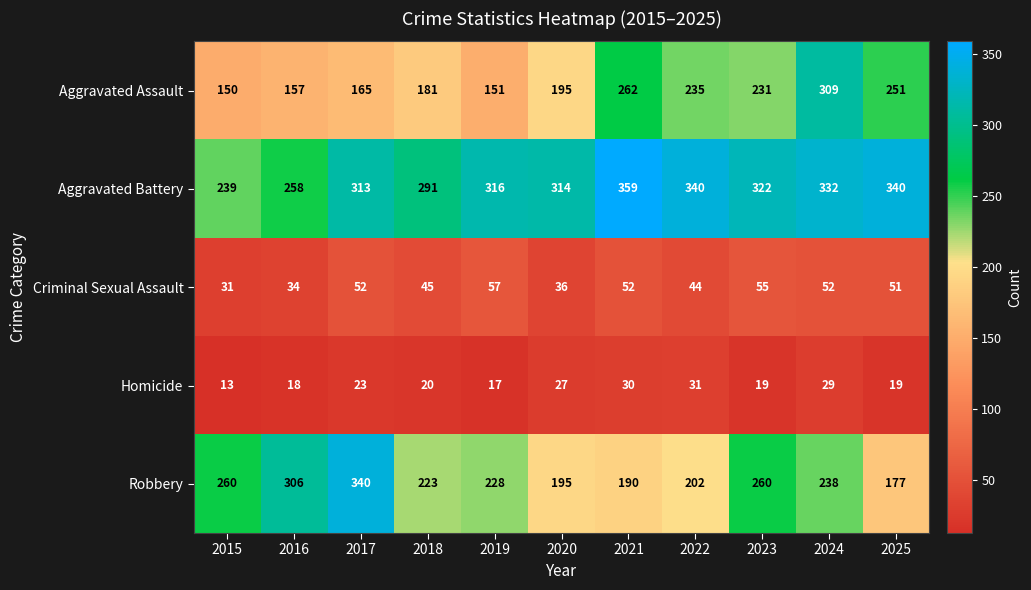

What is the highest value of the Robbery series?

340